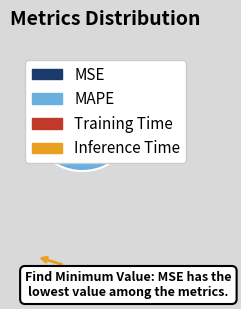

What is the ratio of the value at Inference Time to the value at MAPE?

0.5